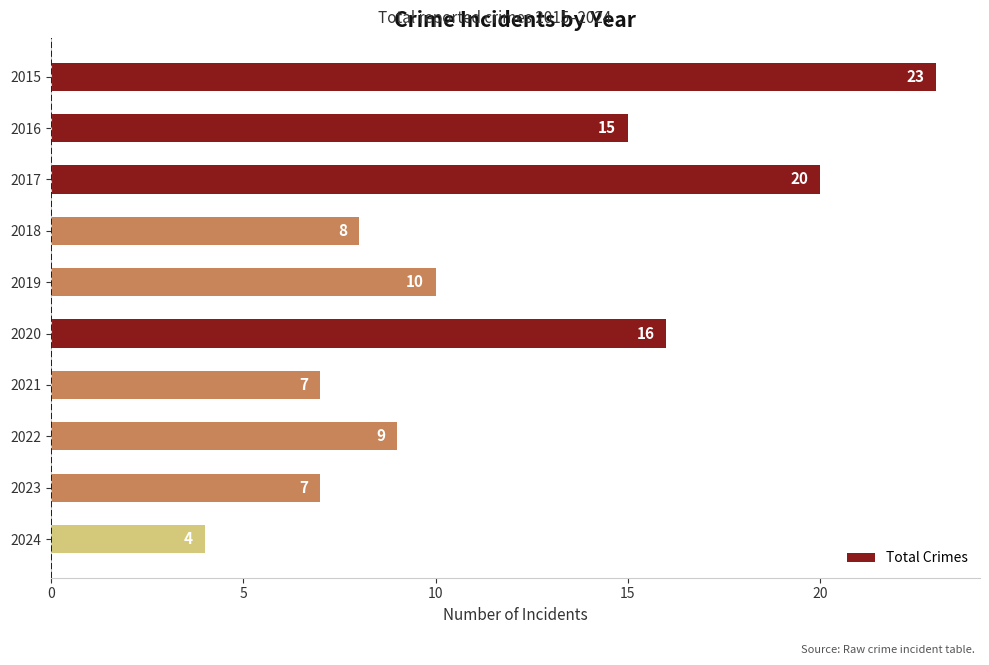

The value at 2021 is 4. True or false?

False